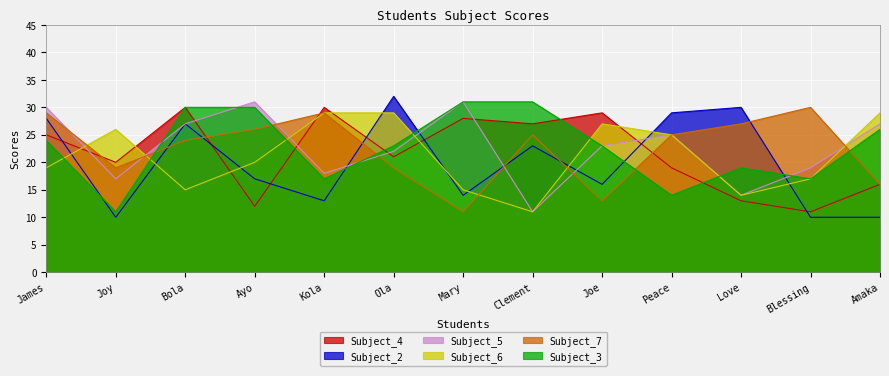

How many lines are shown in the chart?

6